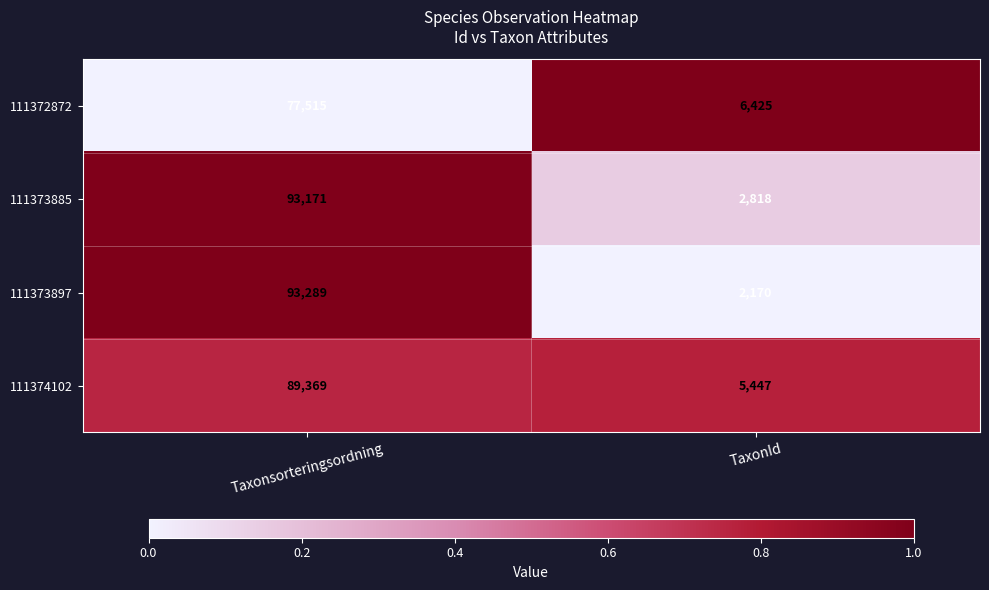

The value of 111374102 at Taxonsorteringsordning is 40447. True or false?

False